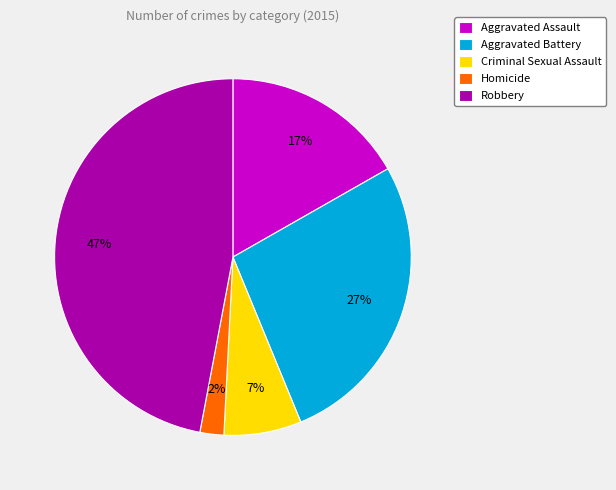

How many slices are in this pie chart?

5